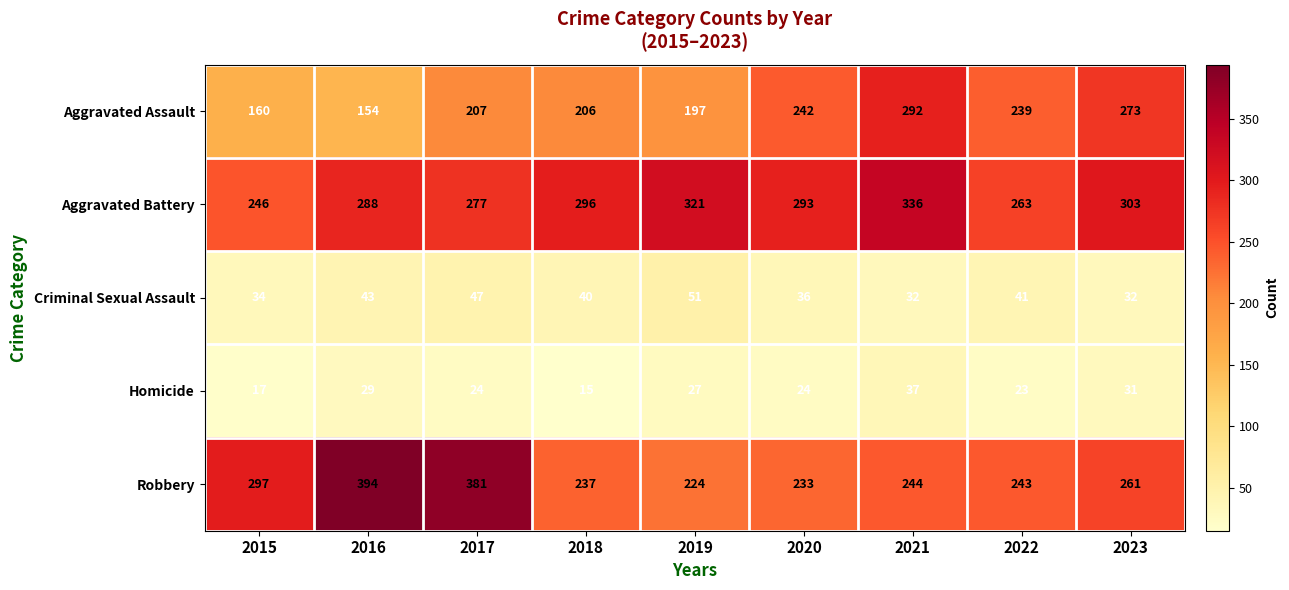

Read the Criminal Sexual Assault value at 2022, to the nearest 10.

40